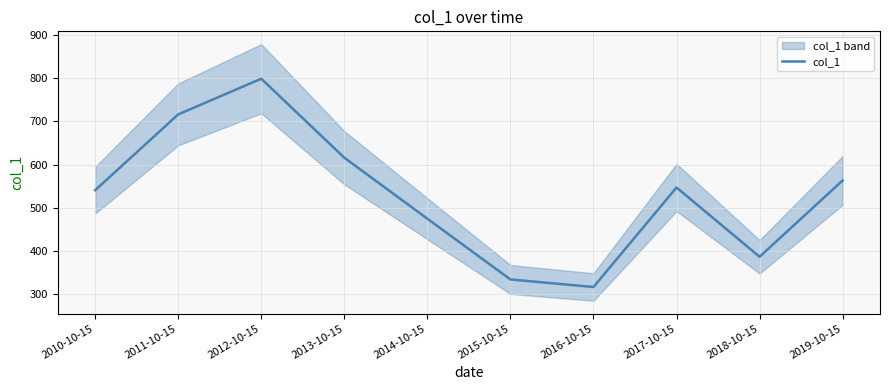

Does the chart display data point markers on the line(s)?

No